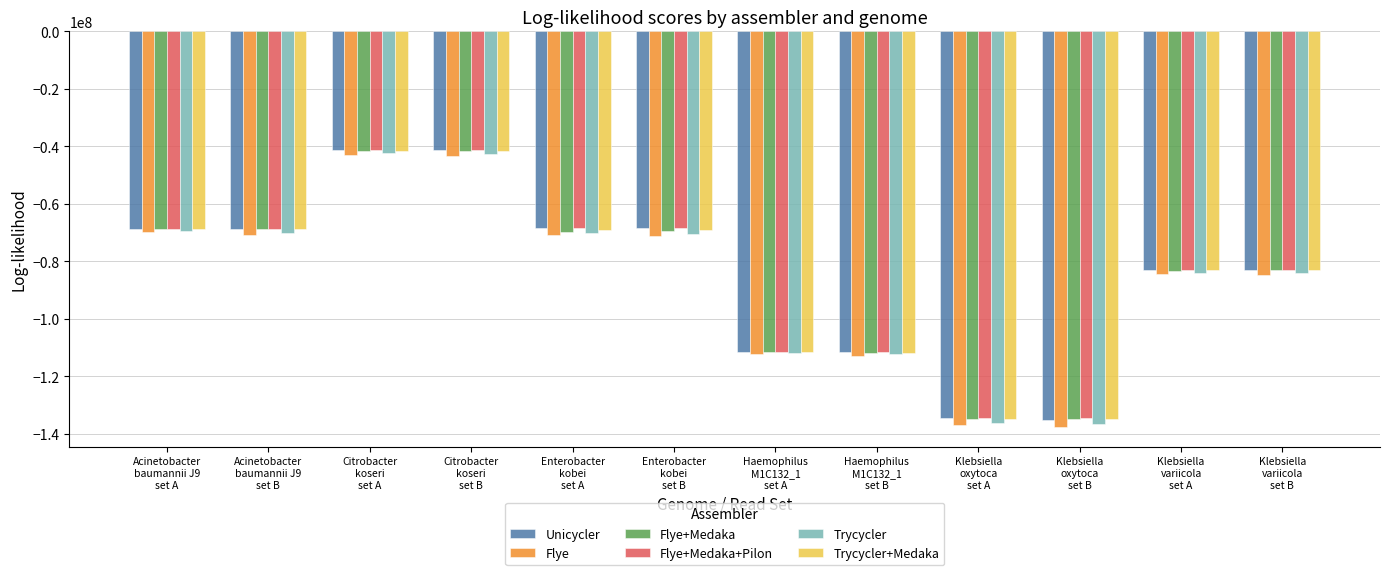

Does the chart contain stacked bars?

No